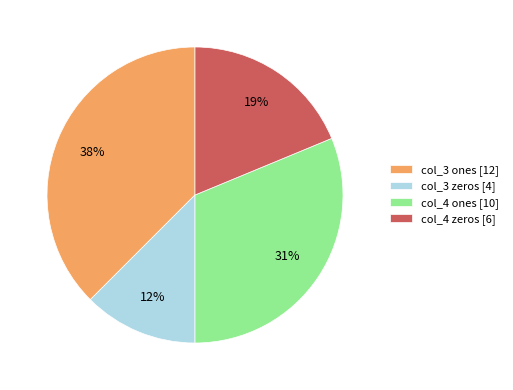

Approximately how many times larger is the value at col_3 zeros [4] compared to col_4 ones [10]?

0.4